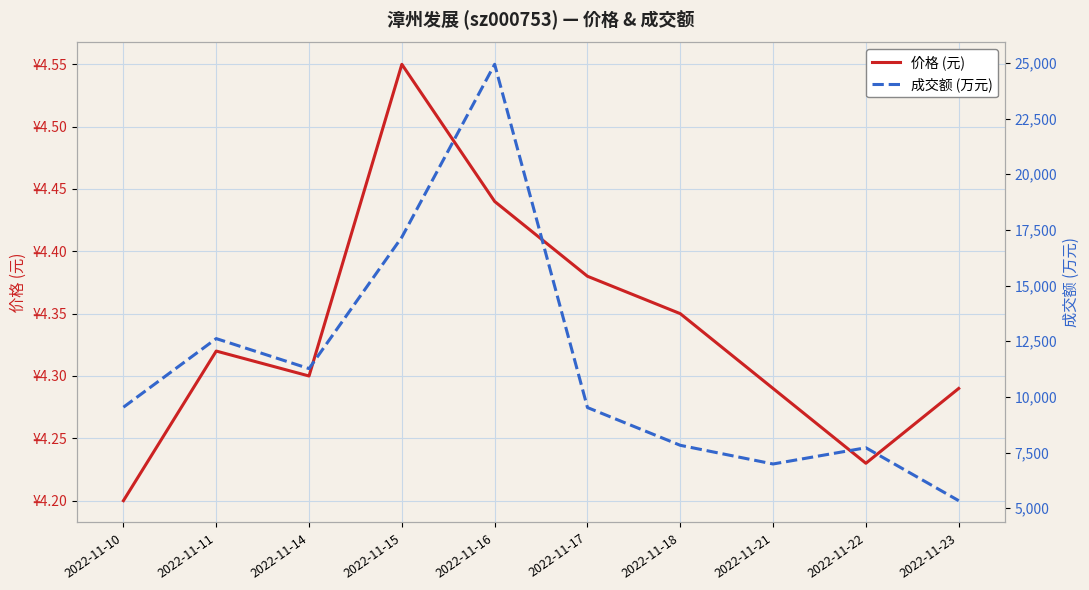

Which series has the widest spread of values?

成交额 (万元)